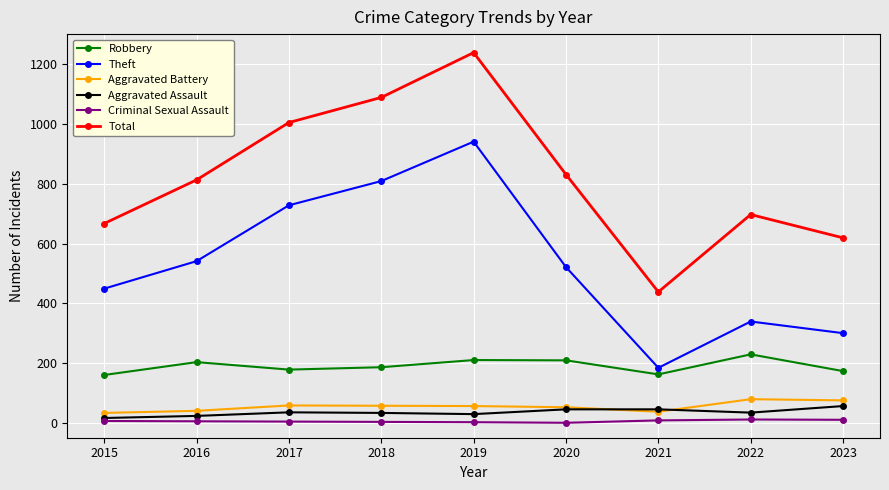

True or false: Aggravated Battery and Criminal Sexual Assault intersect in this chart.

False